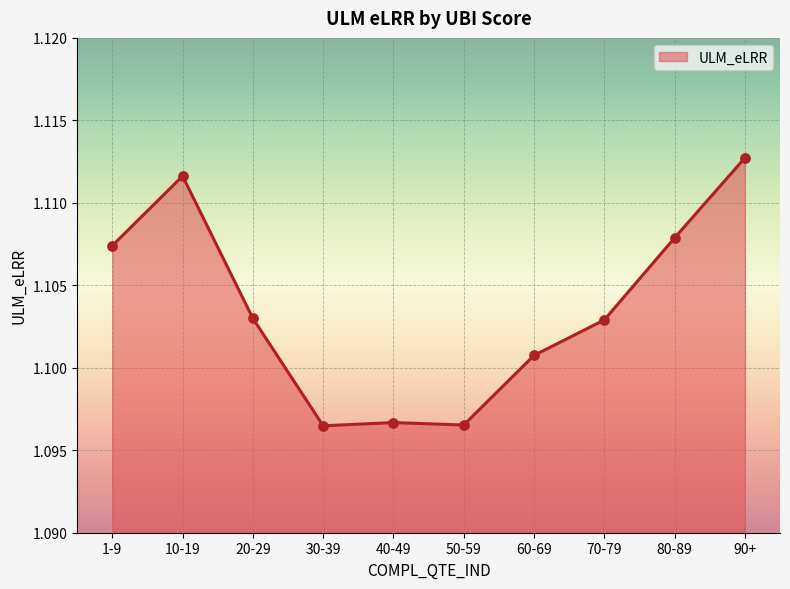

What is the ratio of the value at 50-59 to the value at 70-79?

1.0